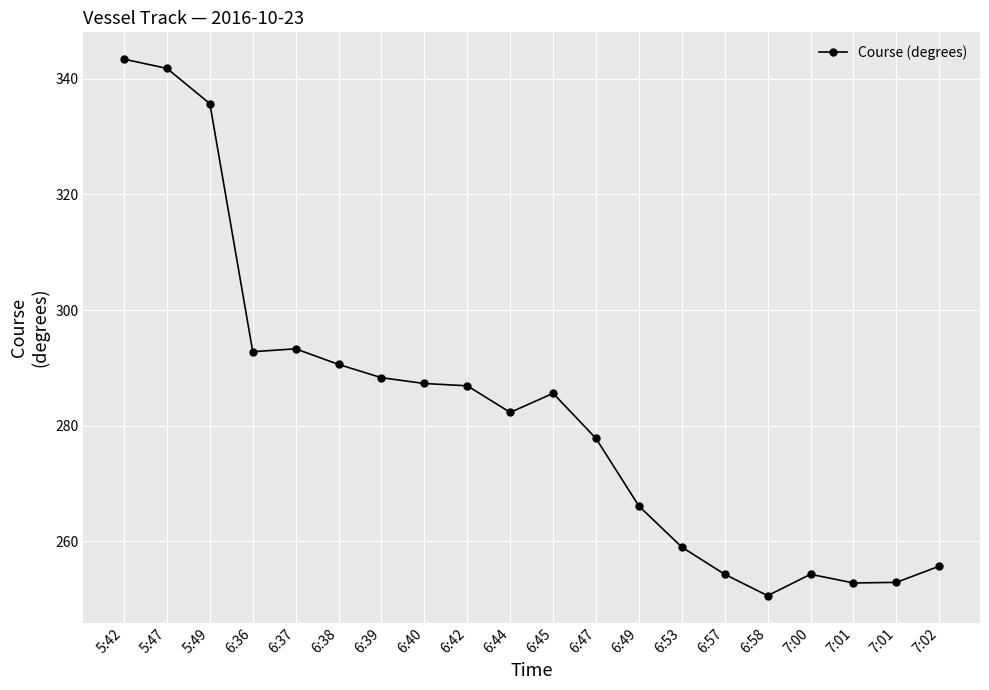

What is the average value?

282.6